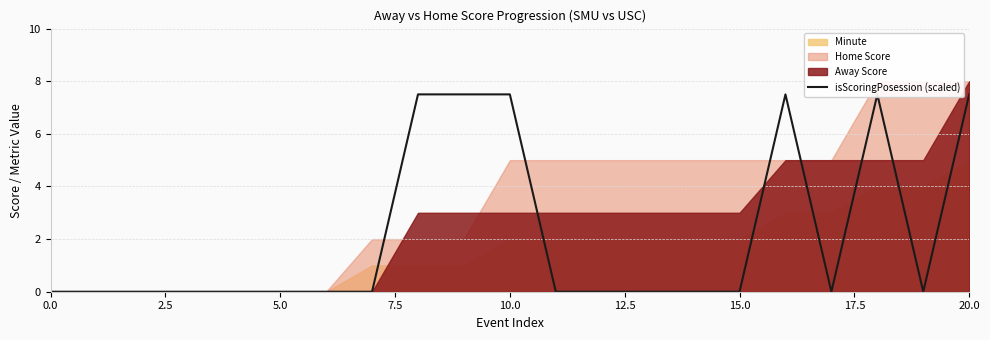

What position from the right is 9?

12